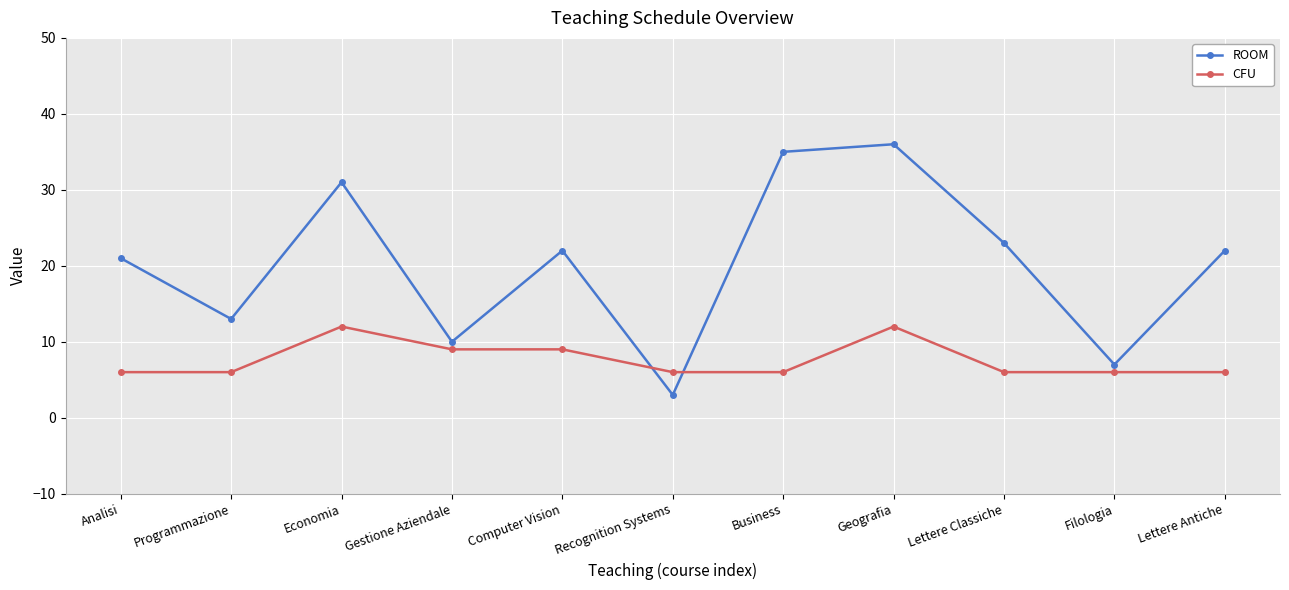

List the series in order of their peak value, lowest first.

CFU, ROOM